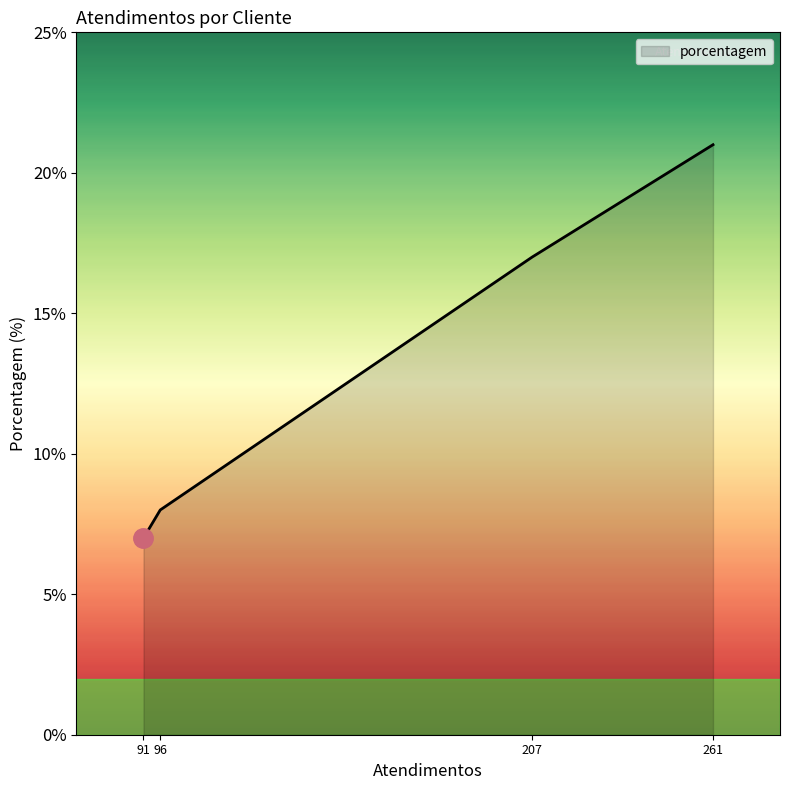

Which category has the highest value across all series?

261